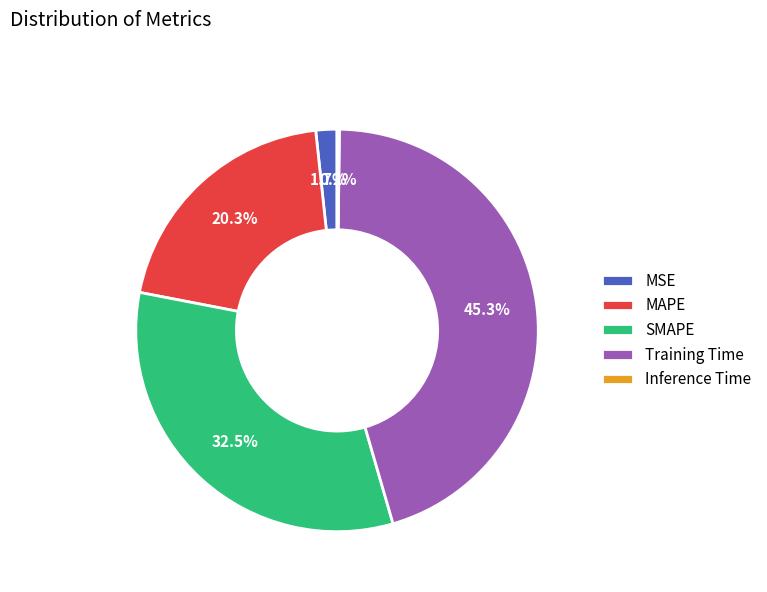

Is there a majority slice in this chart?

No